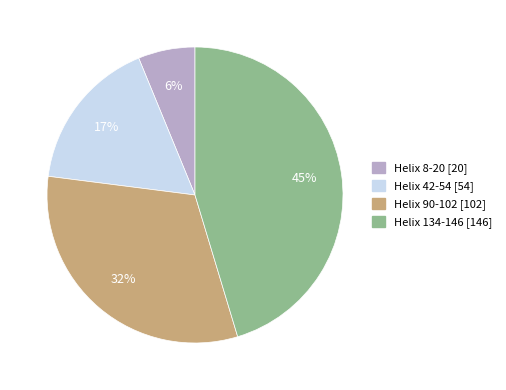

How many segments does this pie chart have?

4